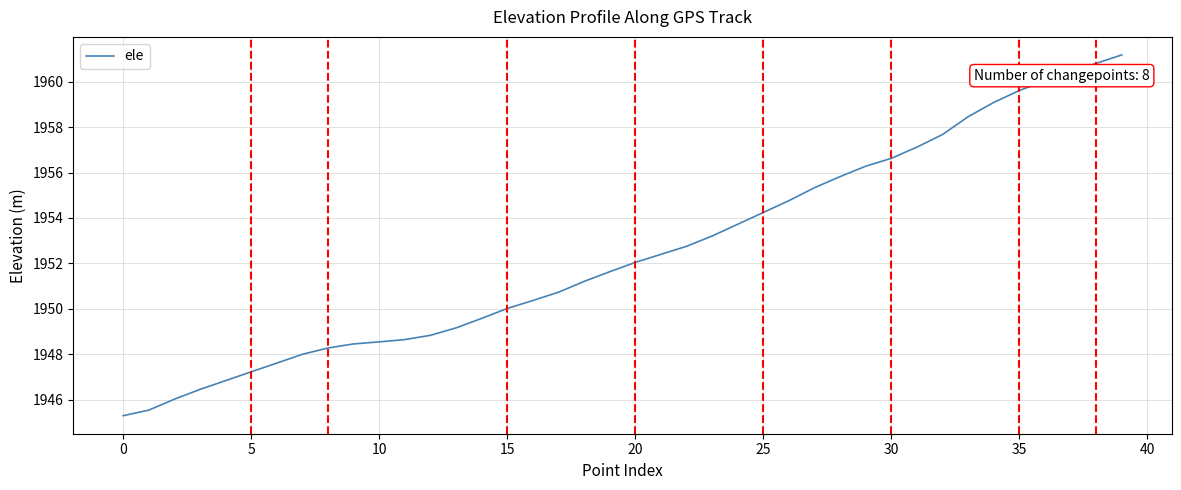

What is the smallest value displayed?

1945.3